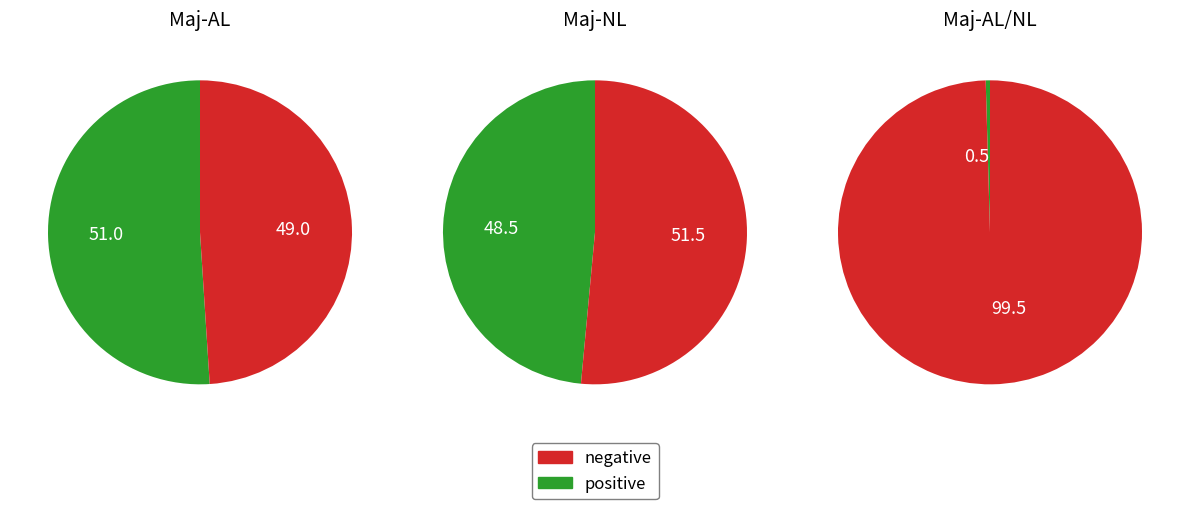

To the nearest percent, what portion does Maj-NL represent?

49%